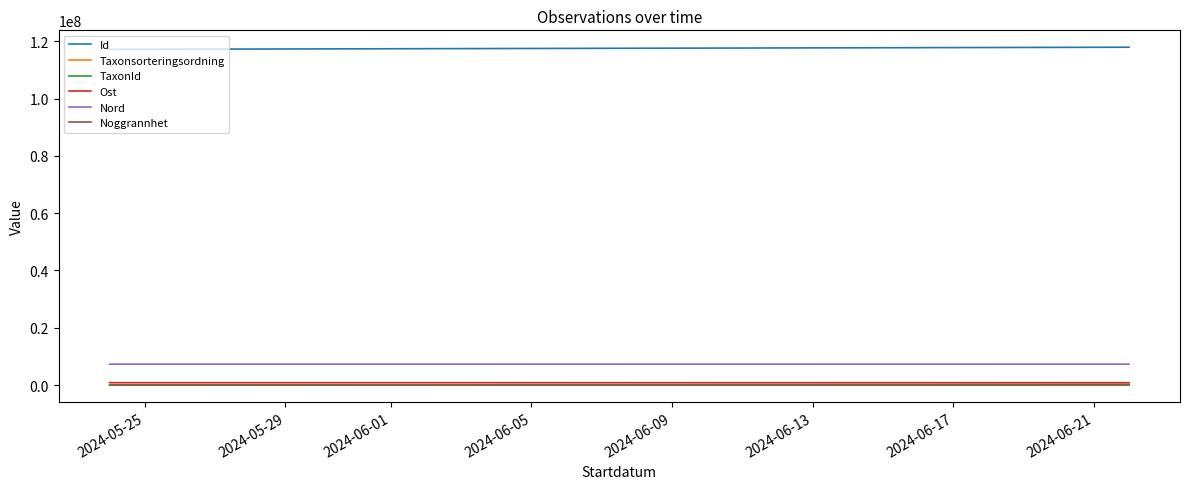

What is the value of the Nord point at the 3rd from the left?

7286099